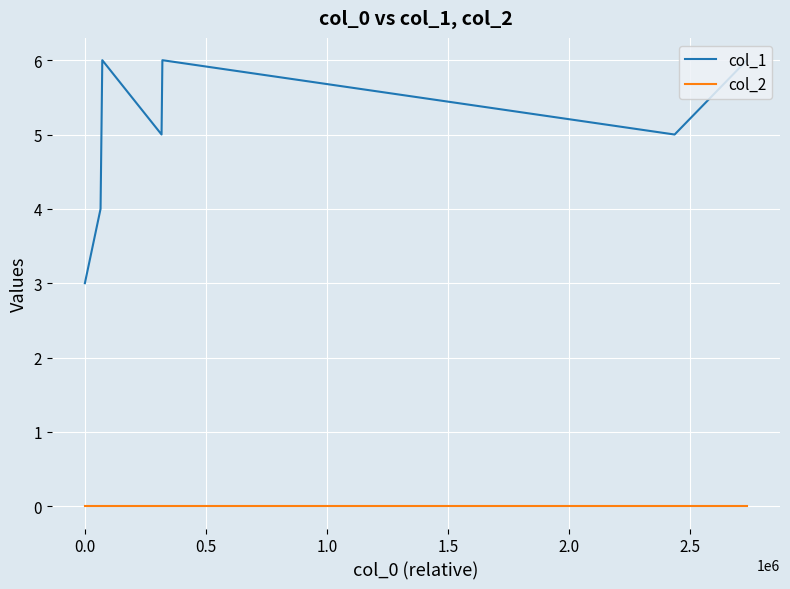

Which series has the largest range (max minus min)?

col_1